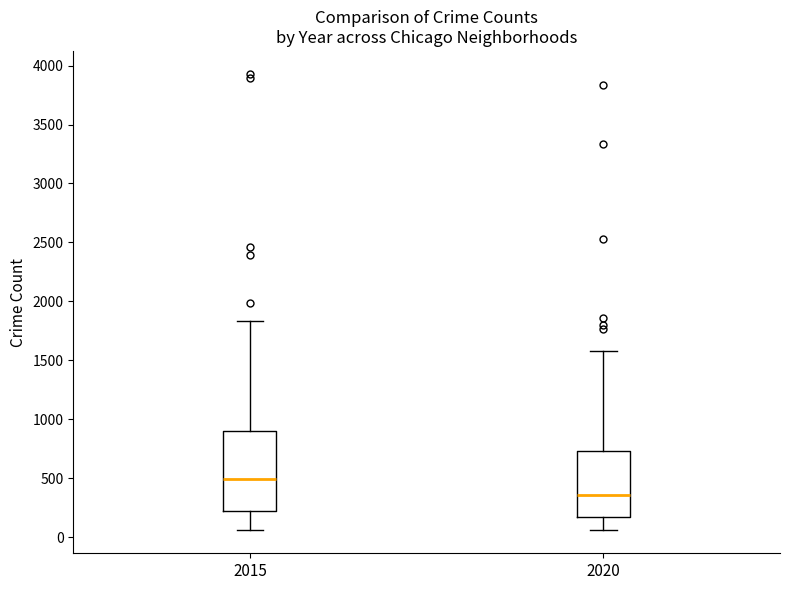

Which box is the tallest, from its lower edge to its upper edge?

2015